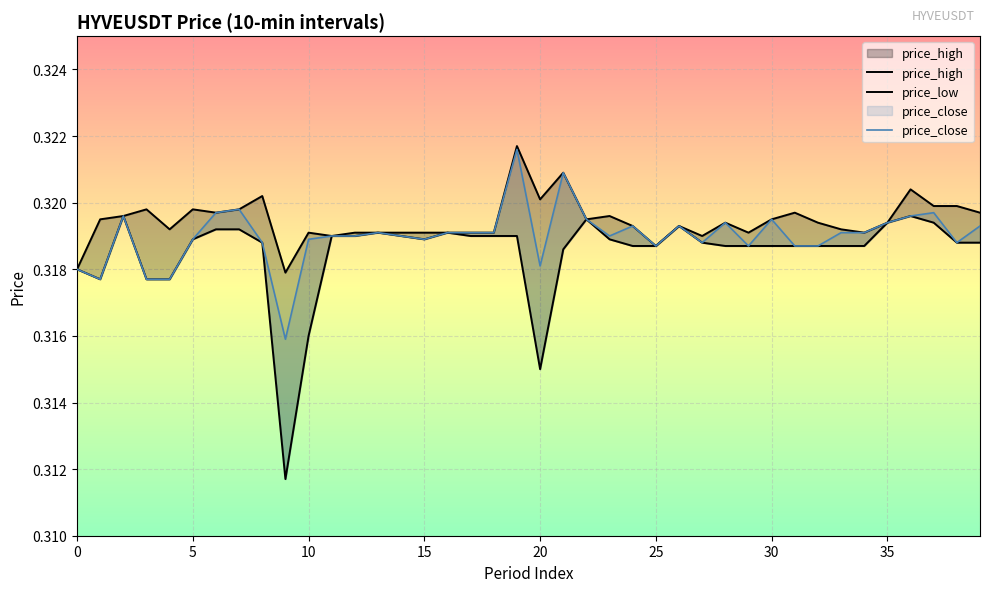

How many lines are shown in the chart?

3